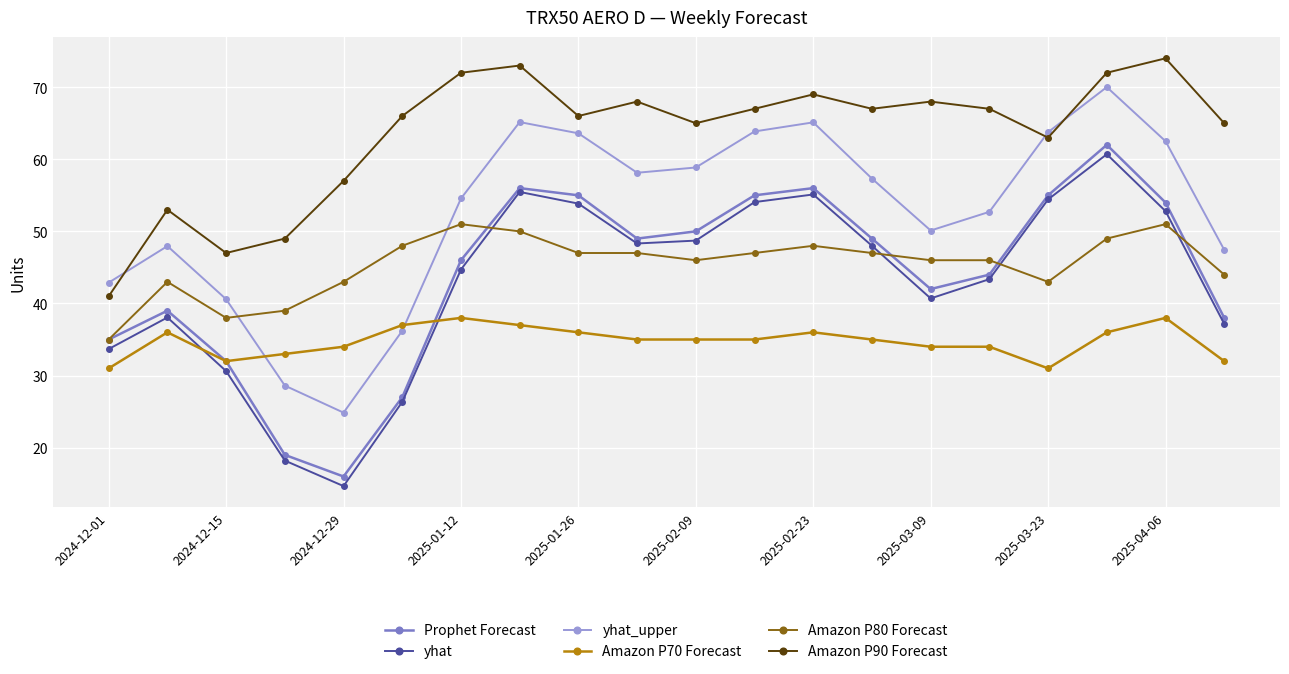

At how many categories does at least one series exceed 14?

20